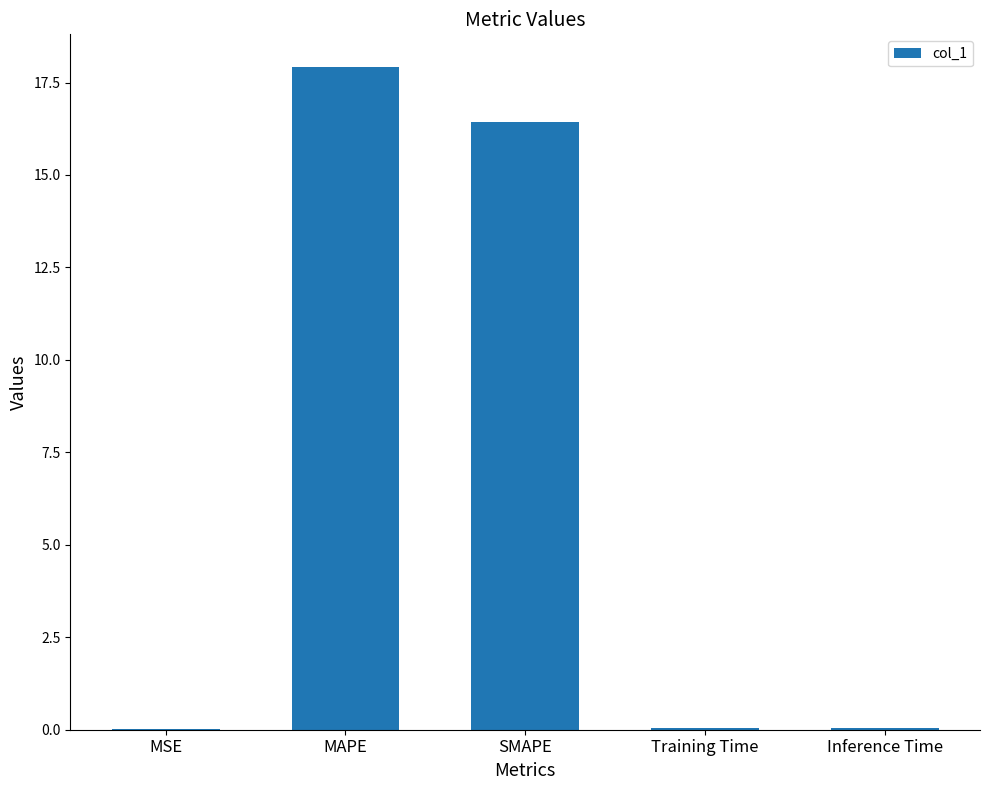

At which category does the chart reach its peak across all series?

MAPE